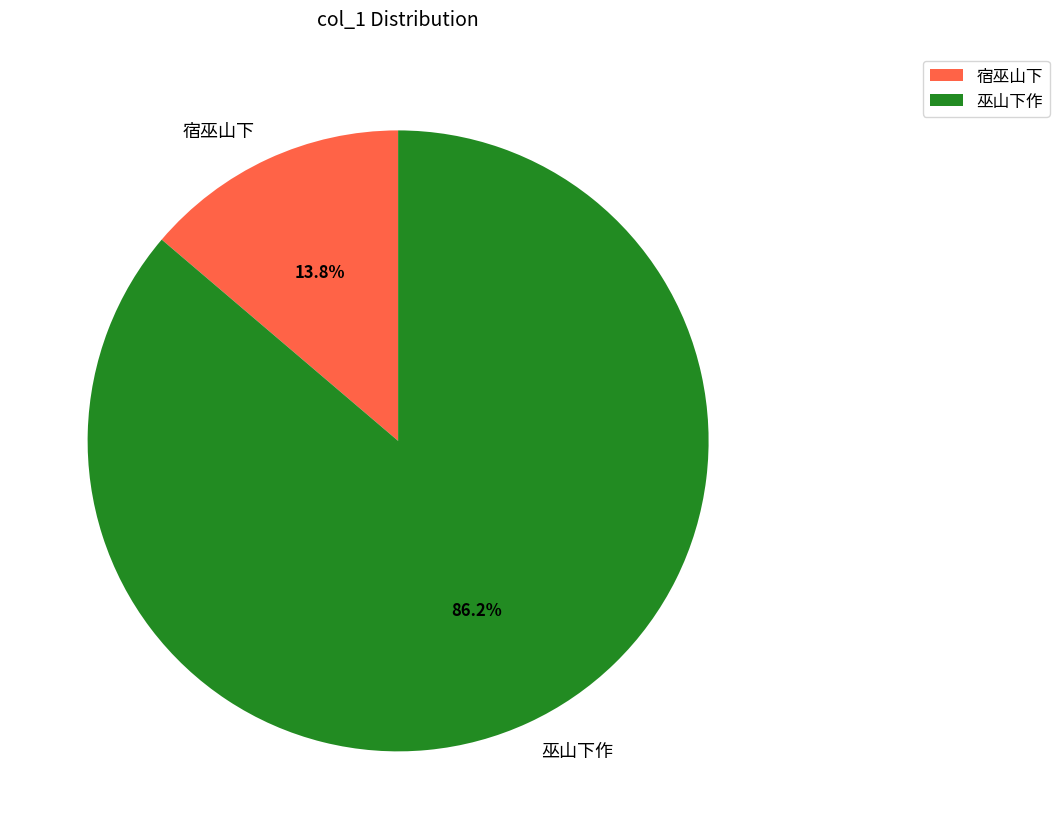

Which slice represents more than half of the pie?

巫山下作